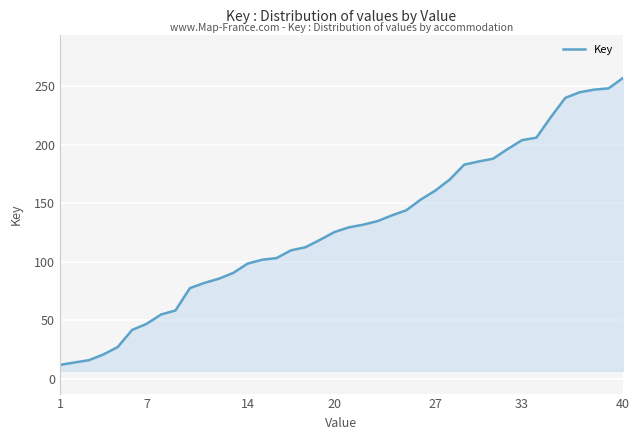

Does the chart have visible grid lines?

Yes